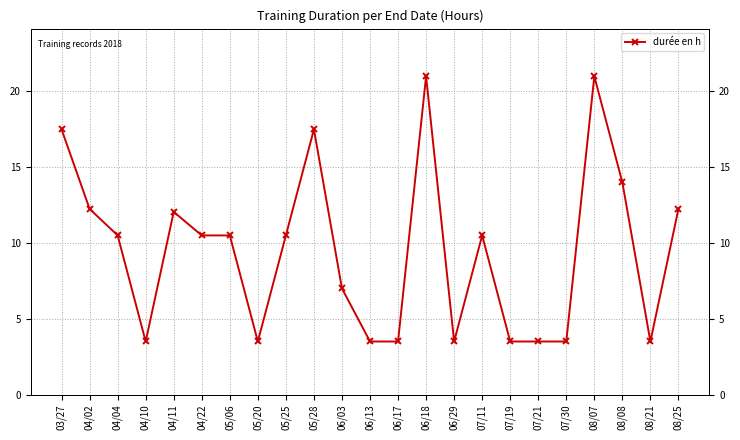

How many lines are shown in the chart?

1